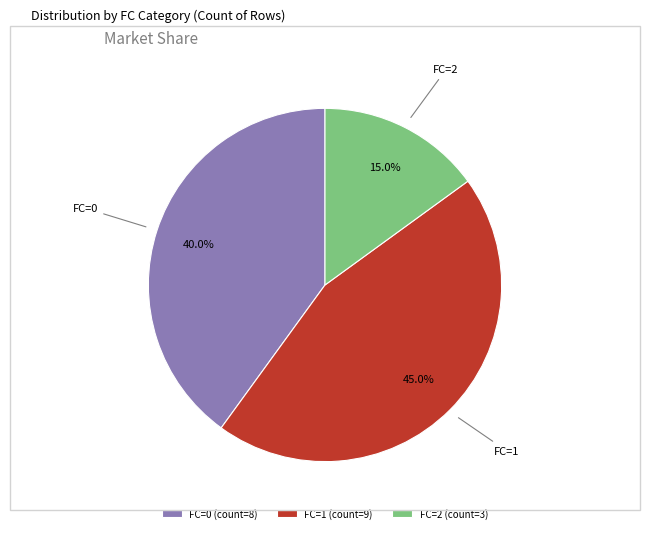

Count the number of slices in the pie.

3